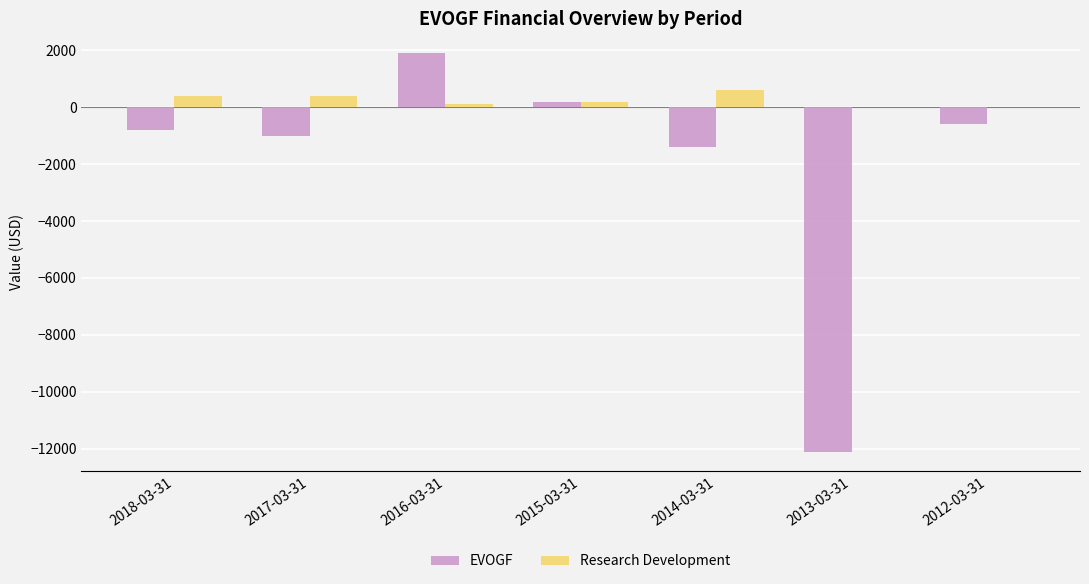

At which category is the sum across all series the highest?

2016-03-31